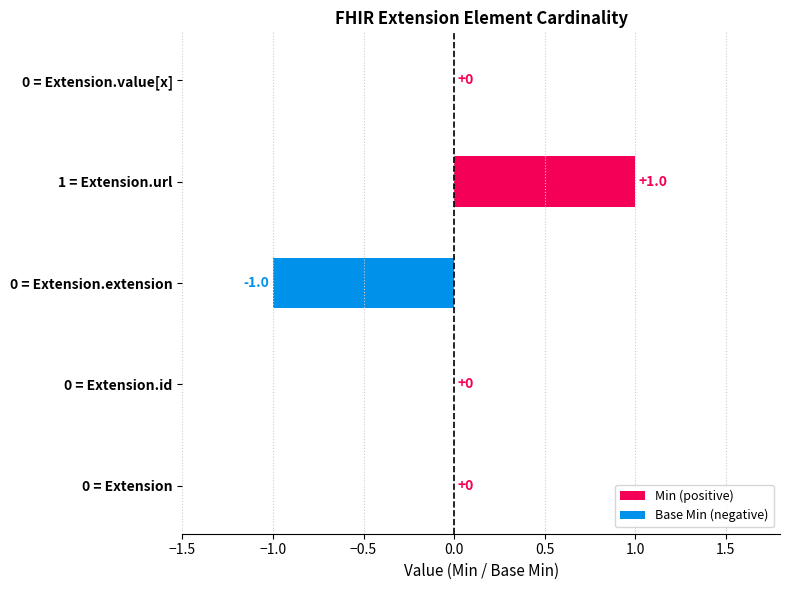

Reading right to left, list all the values displayed in this chart.

Min (positive): 0	1	0	0	0
Base Min (negative): 0	0	-1	0	0